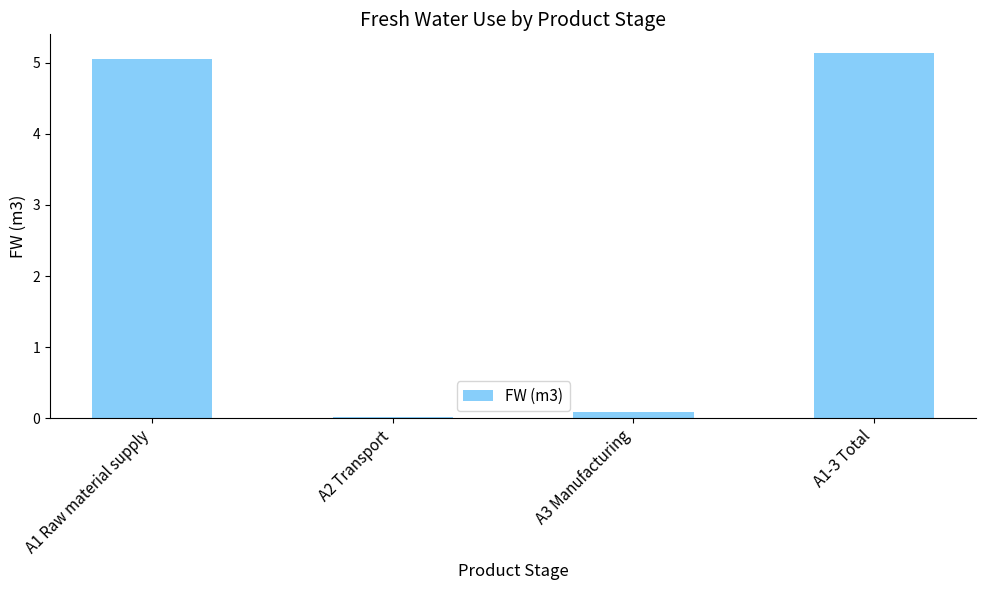

What is the maximum value shown in the chart?

5.1